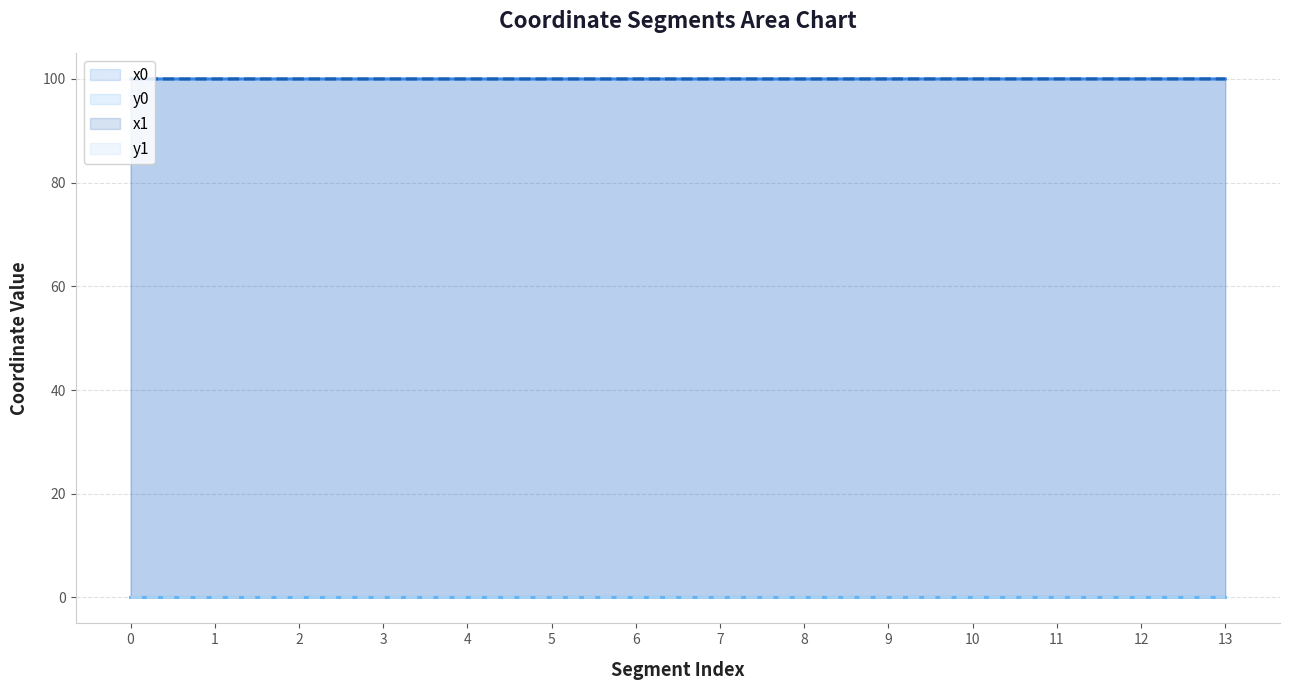

Is the value of x0 at 10 greater than the value of x1 at 9?

Yes